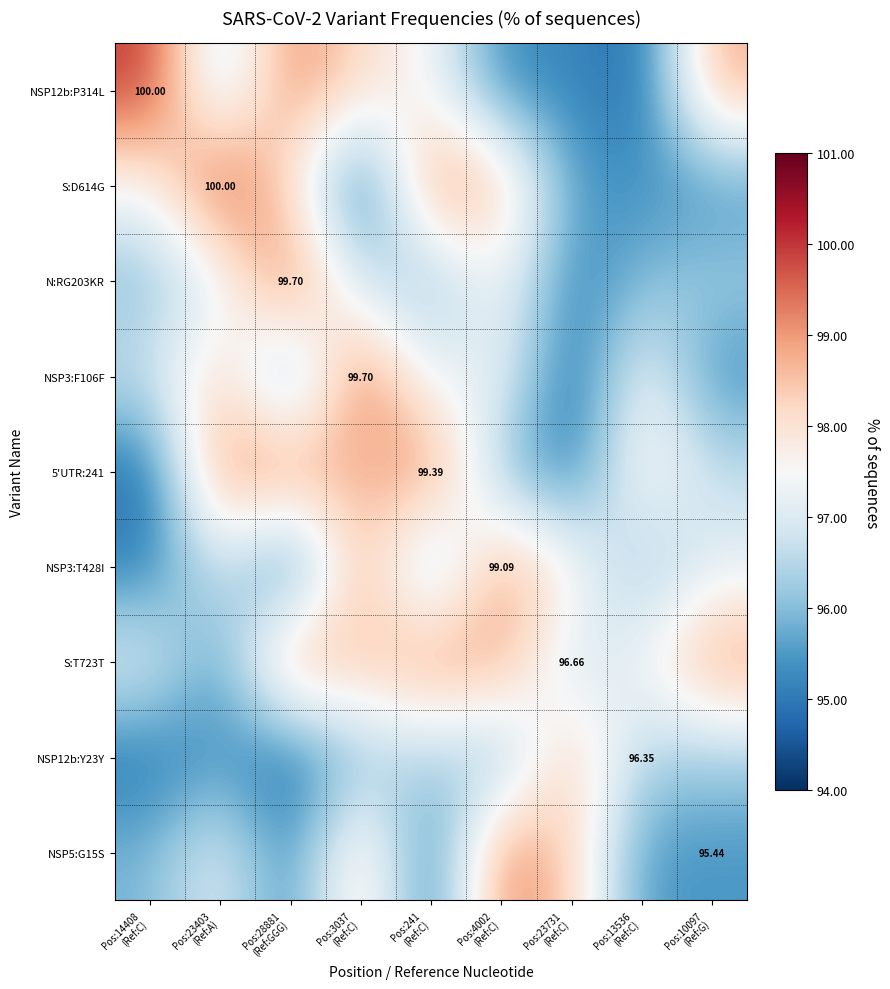

How many data points in S:T723T are above 98?

5